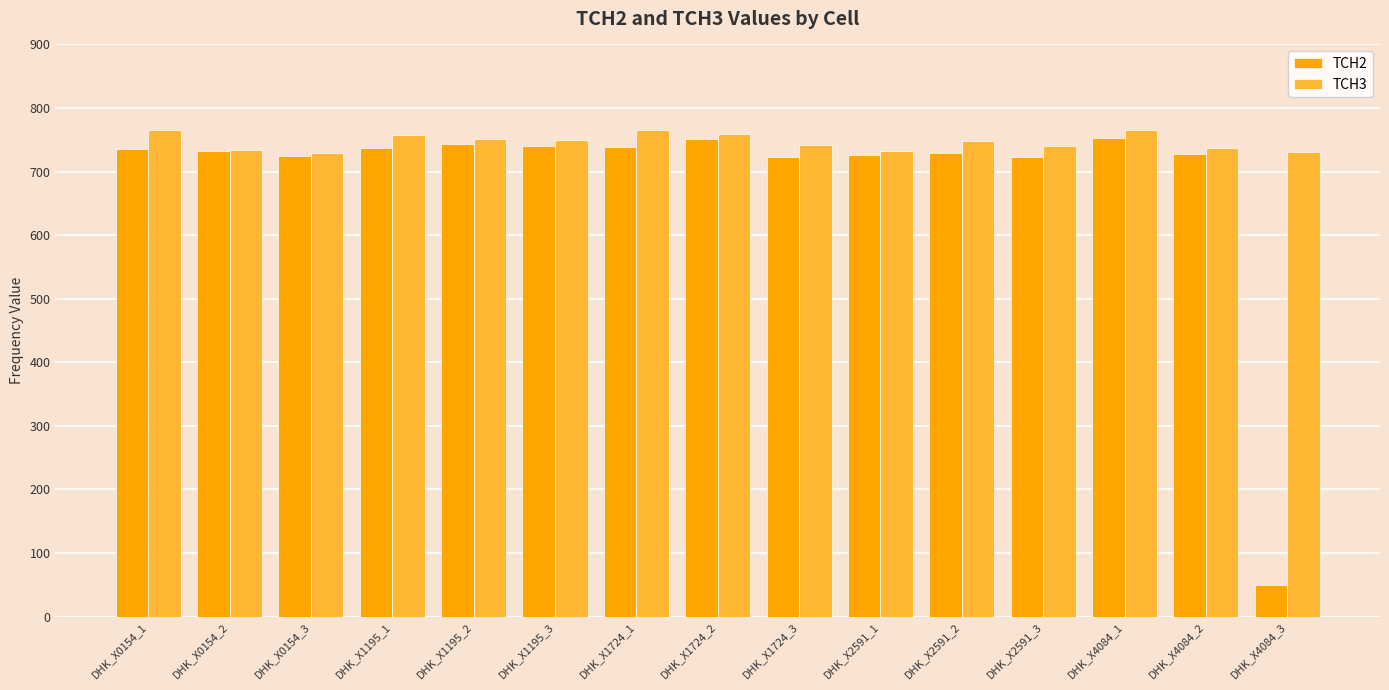

What is the greatest value displayed?

766